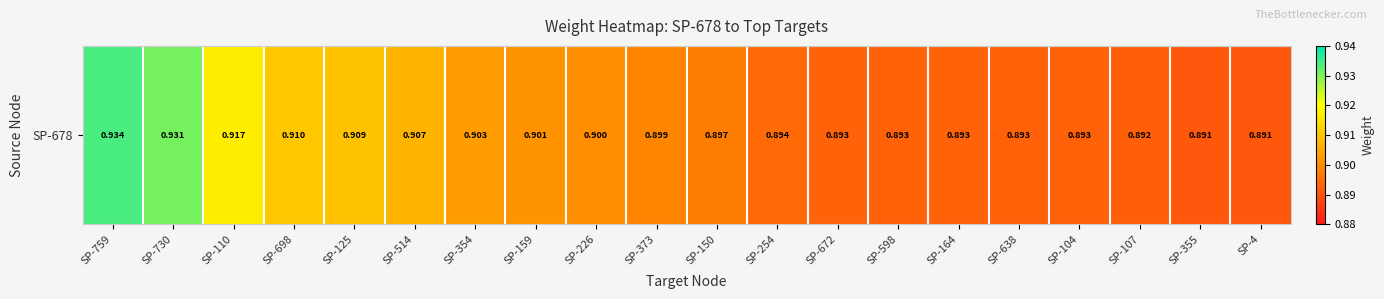

Which category has the lowest value across all series?

SP-4